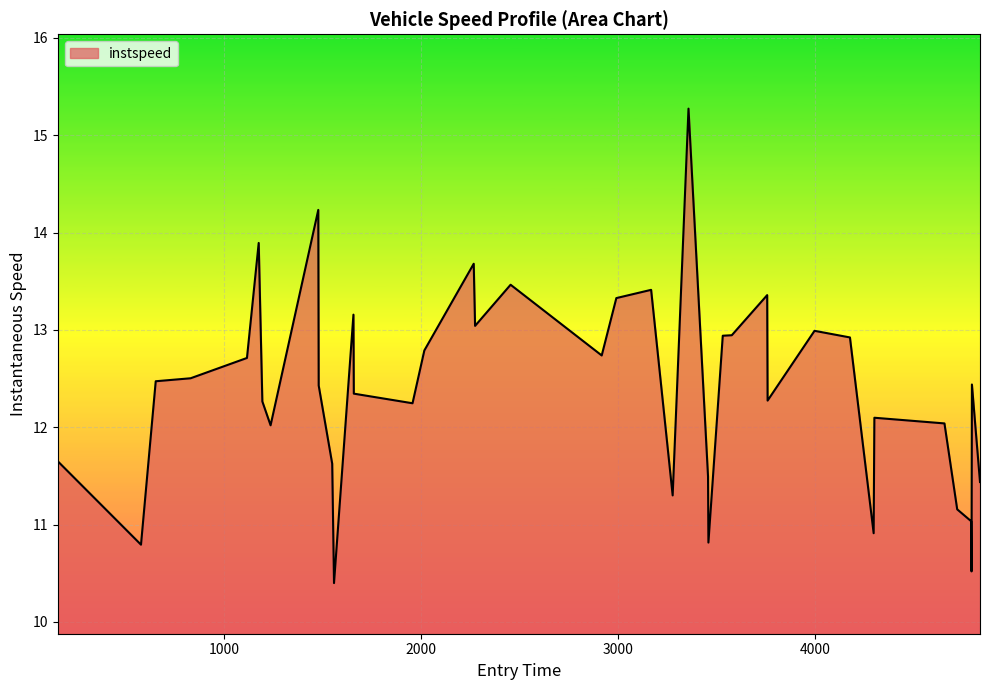

What is the smallest value displayed?

10.4